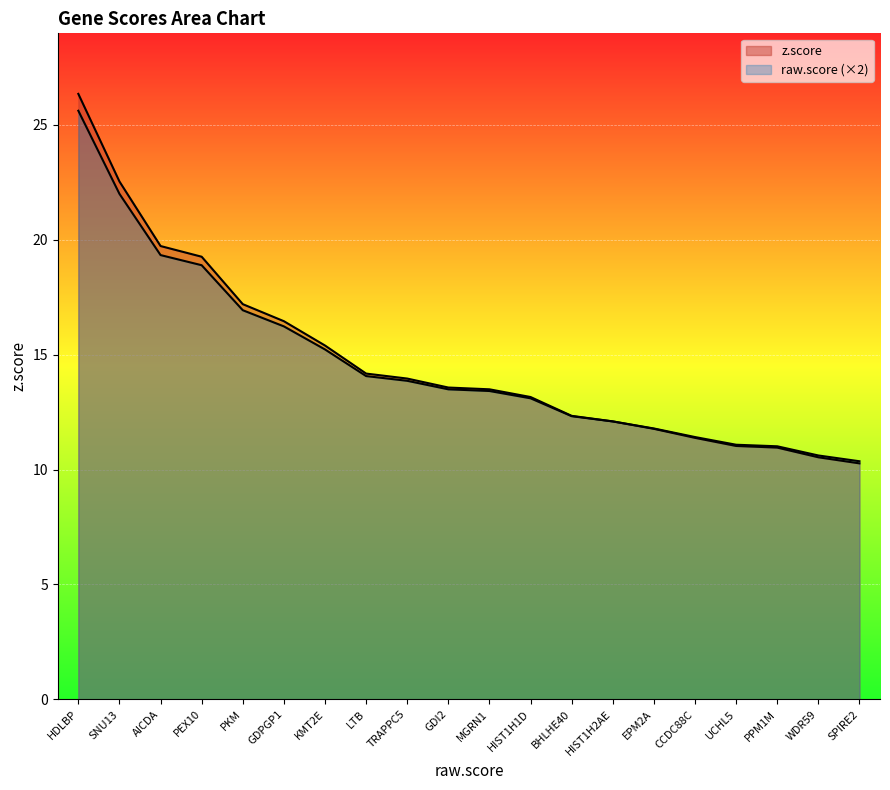

What are all the series names shown in the legend?

z.score, raw.score